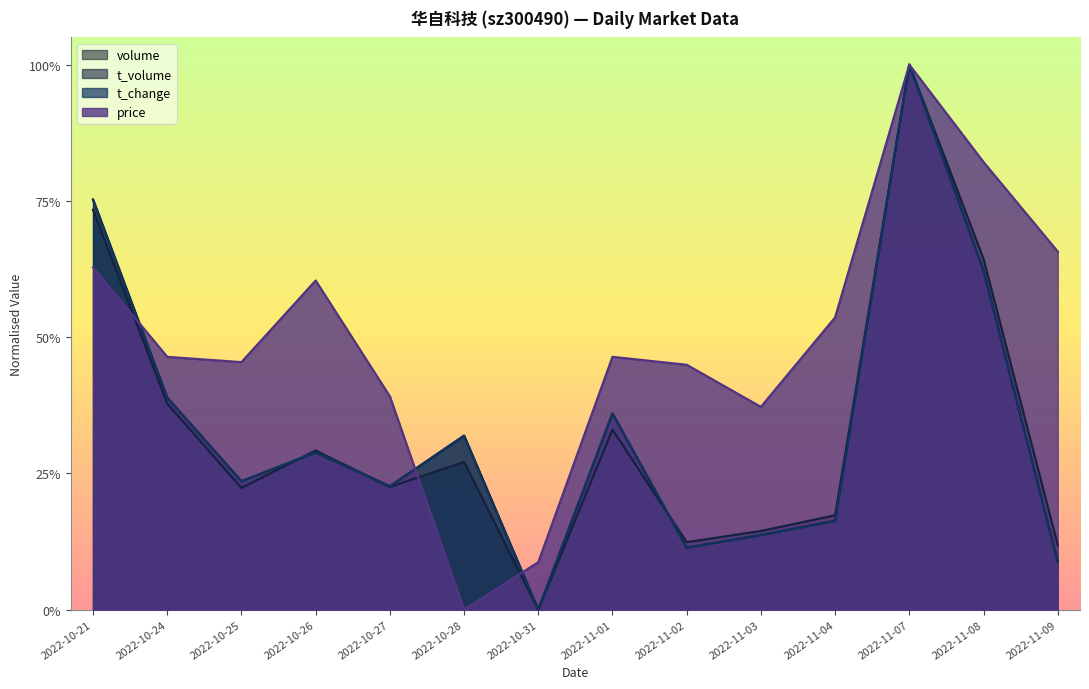

At how many categories does at least one series exceed 0?

14